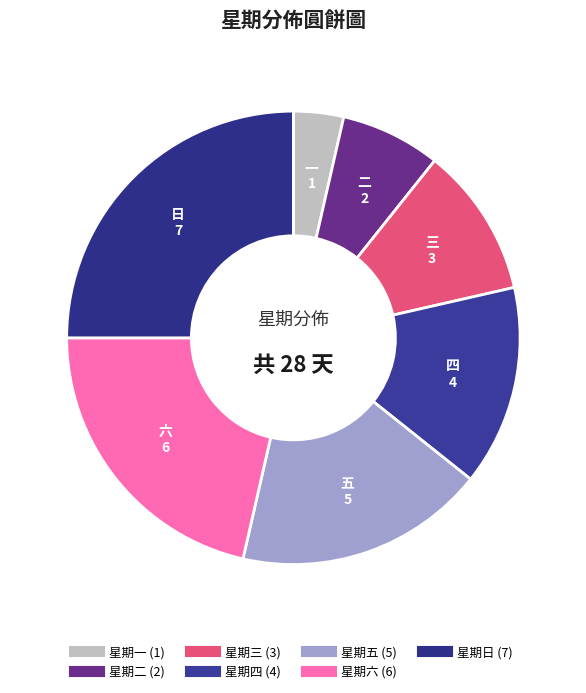

Rank the categories by value from lowest to highest.

一, 二, 三, 四, 五, 六, 日